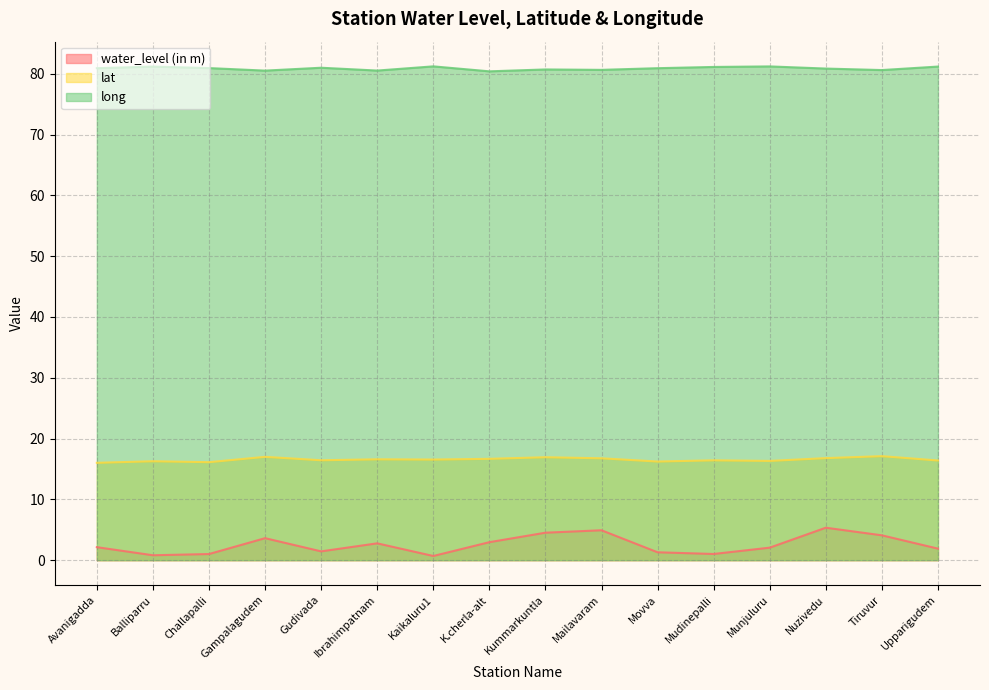

Where is the first local minimum for long?

Gampalagudem